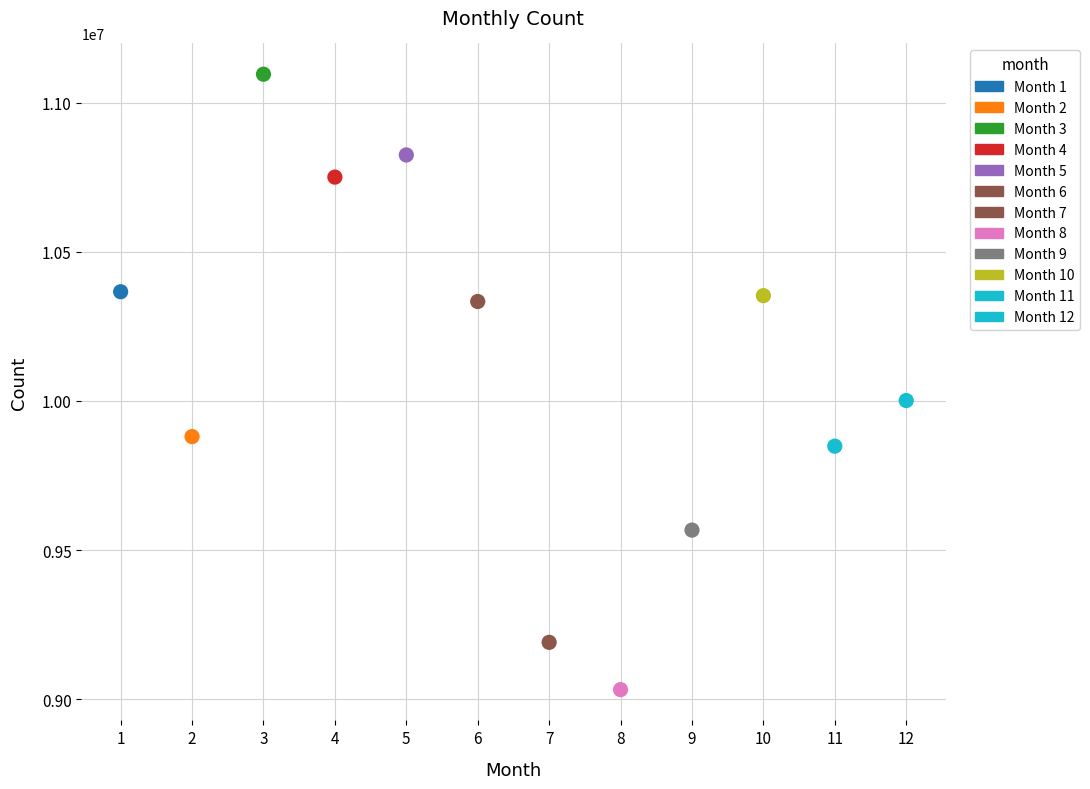

What is the range of X values (max minus min)?

11